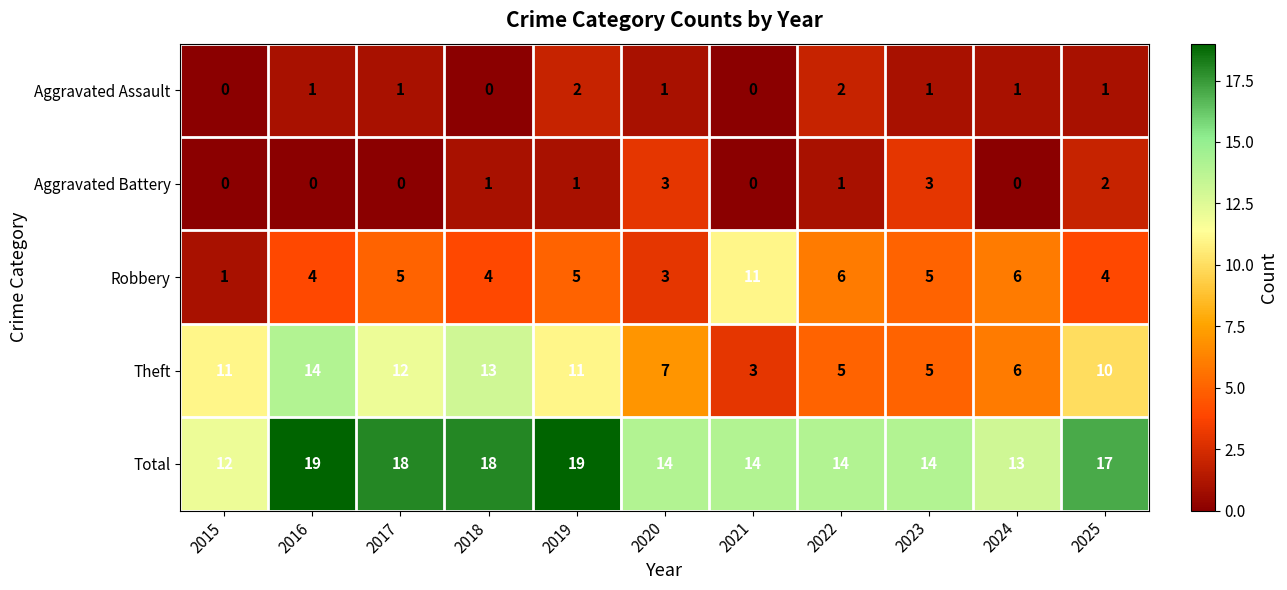

The value of Aggravated Battery at 2022 is 2. True or false?

False